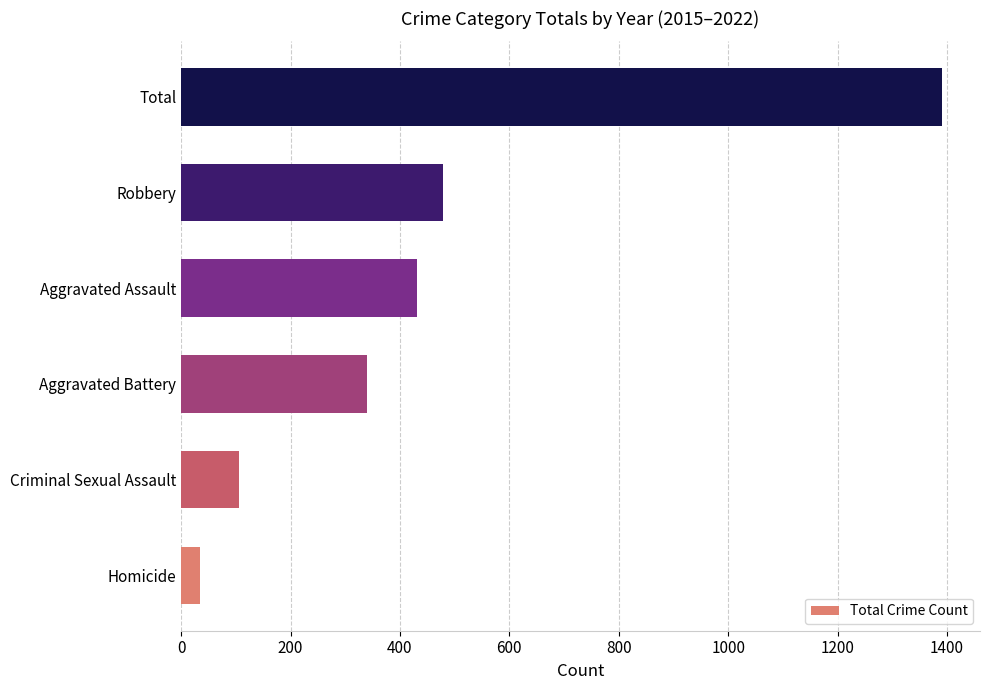

Count the number of data series in this chart.

1